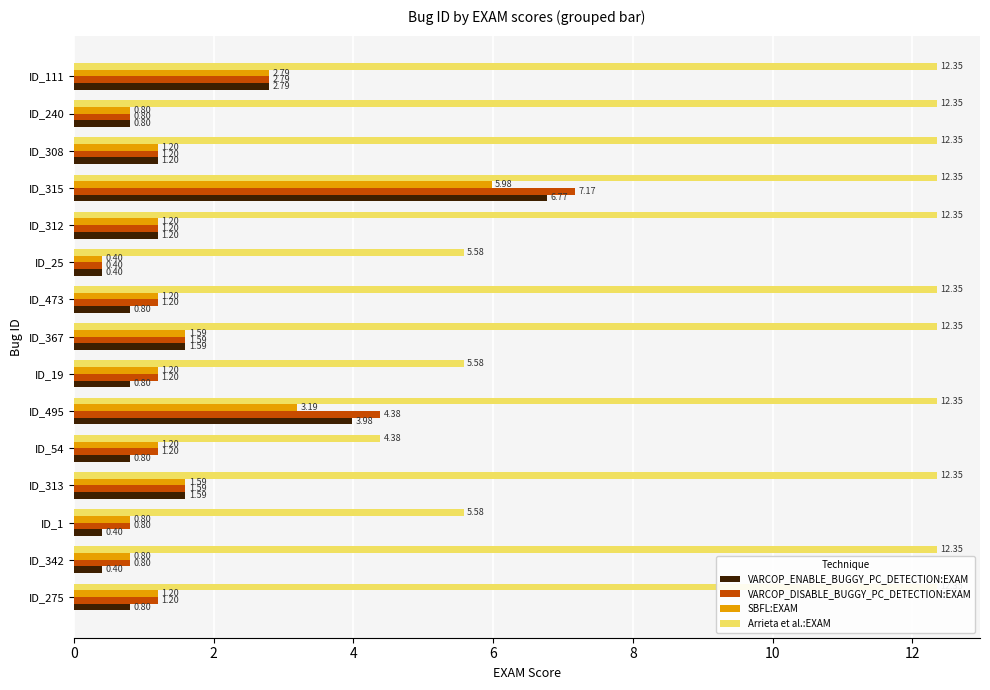

Does the chart contain stacked bars?

No